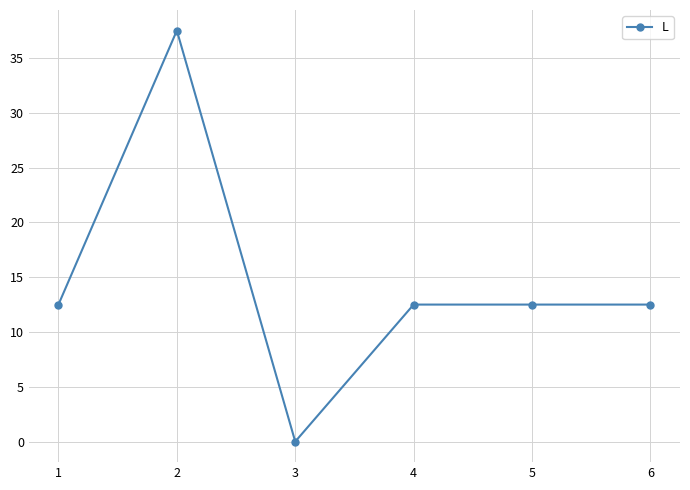

How many positive values are there?

5